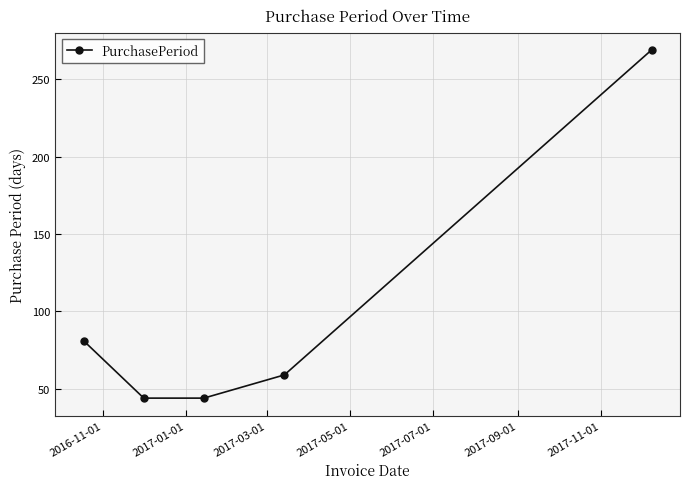

What is the difference between the second highest and minimum values?

37